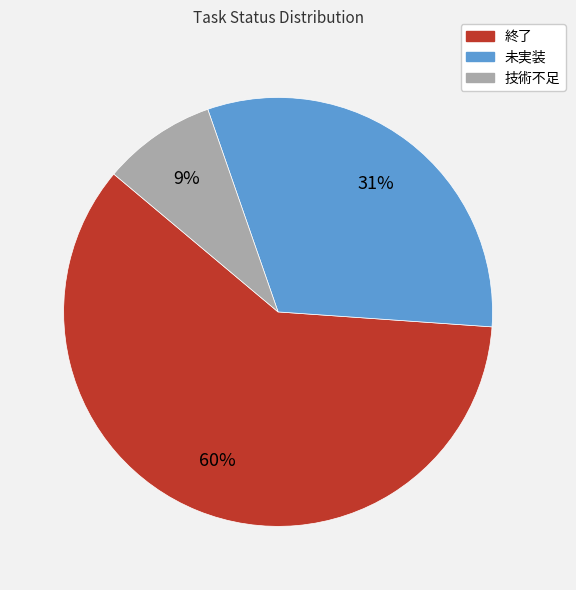

True or false: 未実装 accounts for 37% of the total.

False